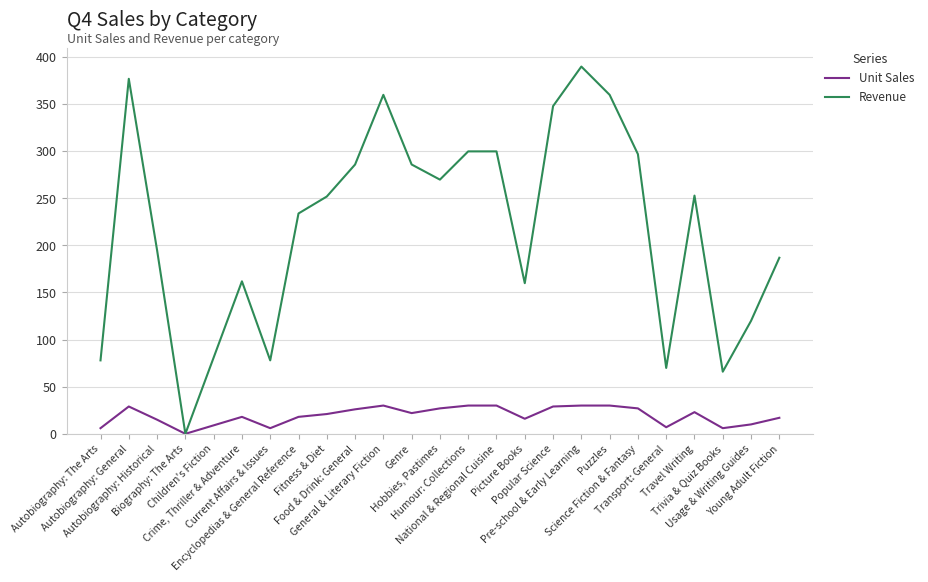

Rank the series by their maximum value, from lowest to highest.

Unit Sales, Revenue